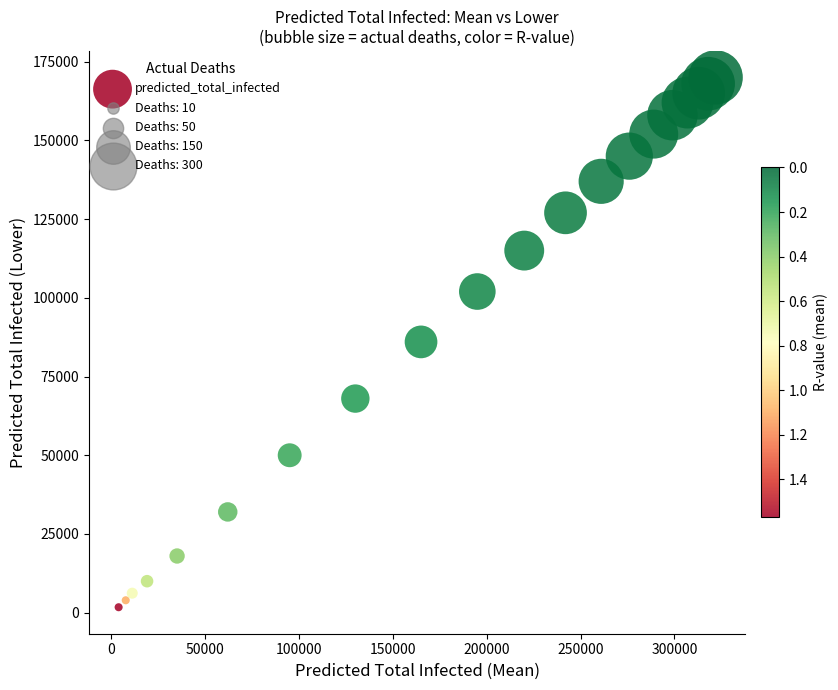

What is the range of X values (max minus min)?

318150